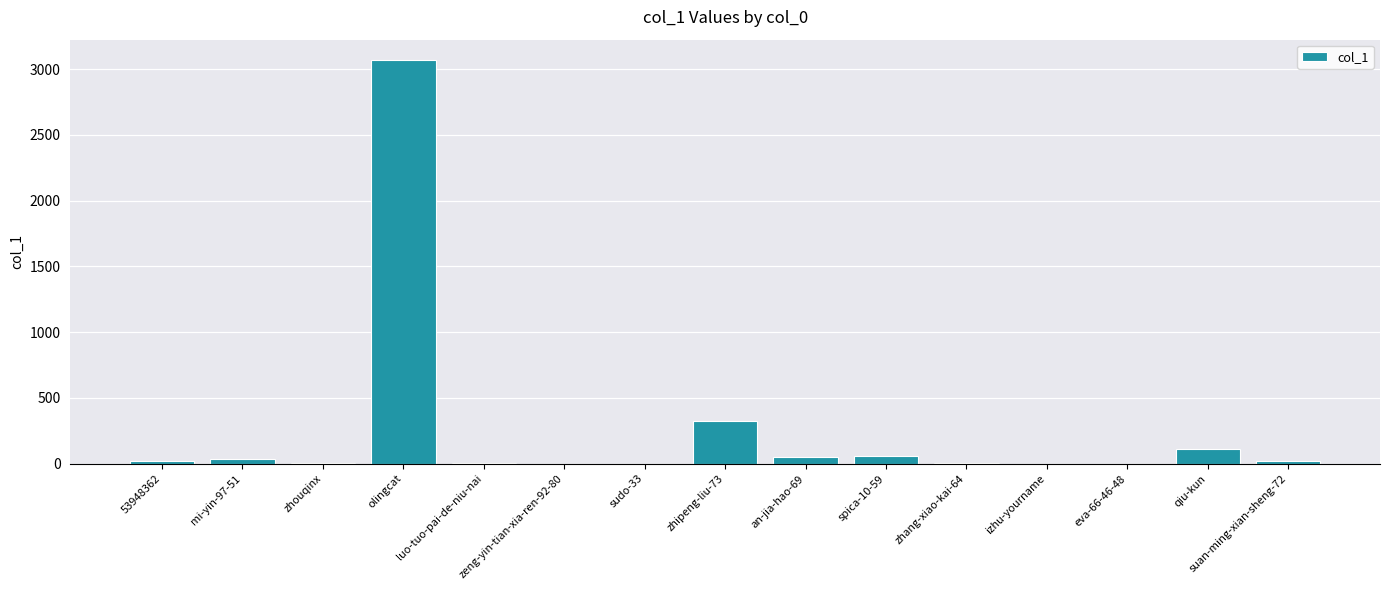

The chart shows a value of 0 at eva-66-46-48. True or false?

True